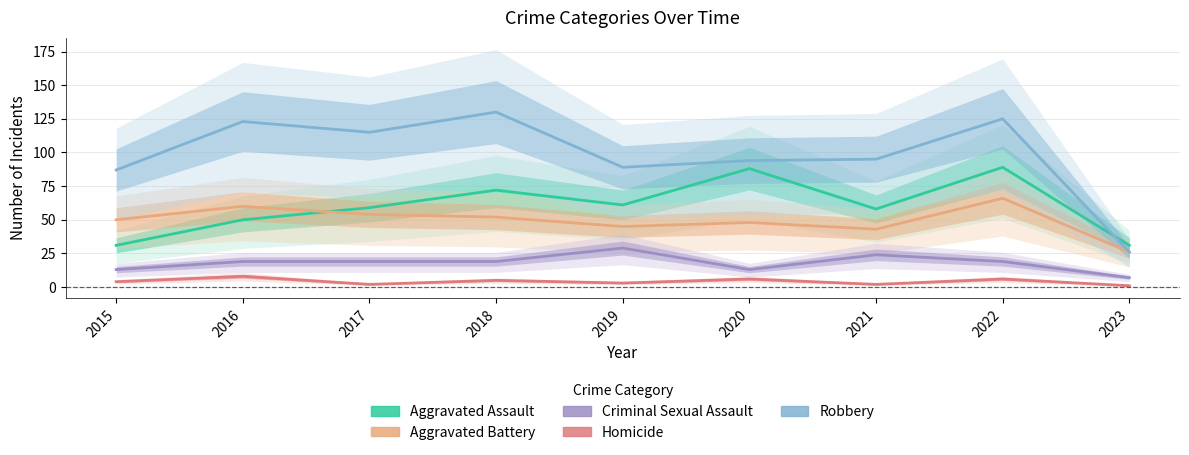

True or false: Aggravated Assault and Criminal Sexual Assault cross at least once.

False